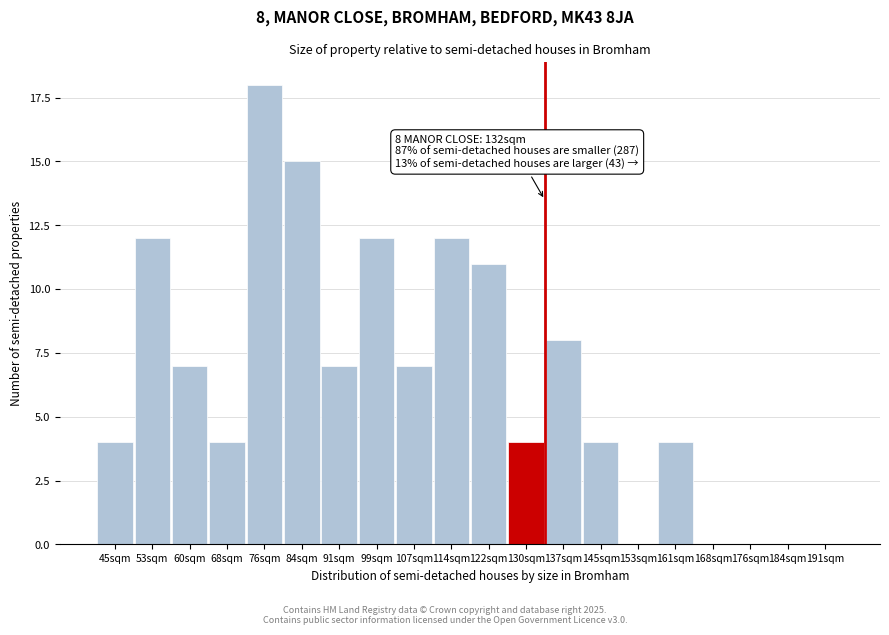

Reading left to right, list all the values displayed in this chart.

45sqm=4	53sqm=12	60sqm=7	68sqm=4	76sqm=18	84sqm=15	91sqm=7	99sqm=12	107sqm=7	114sqm=12	122sqm=11	130sqm=4	137sqm=8	145sqm=4	153sqm=0	161sqm=4	168sqm=0	176sqm=0	184sqm=0	191sqm=0